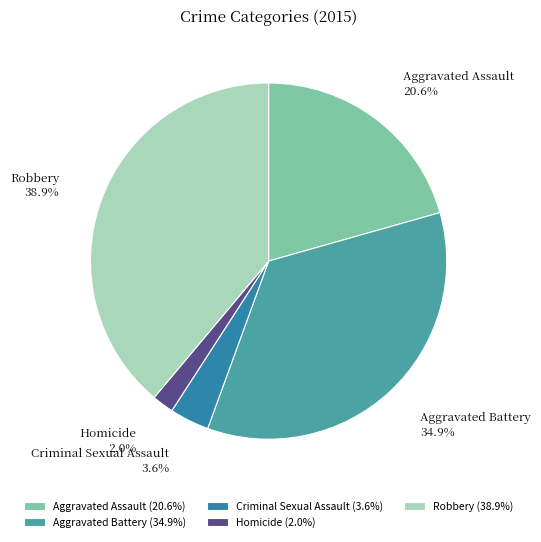

Does any single category account for the majority?

No